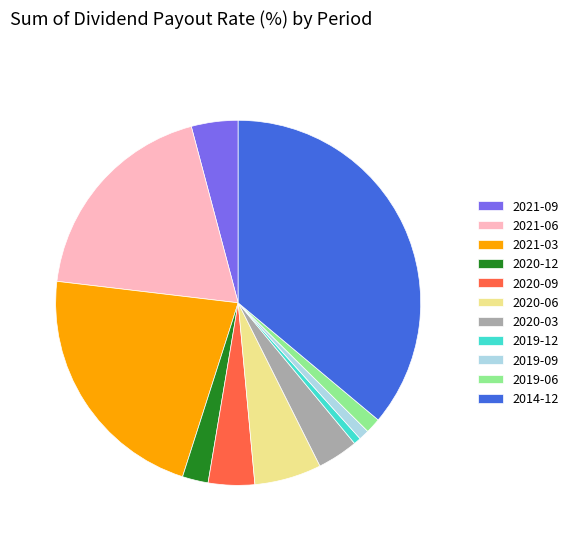

The 2021-06 slice represents 11% of the pie. True or false?

False